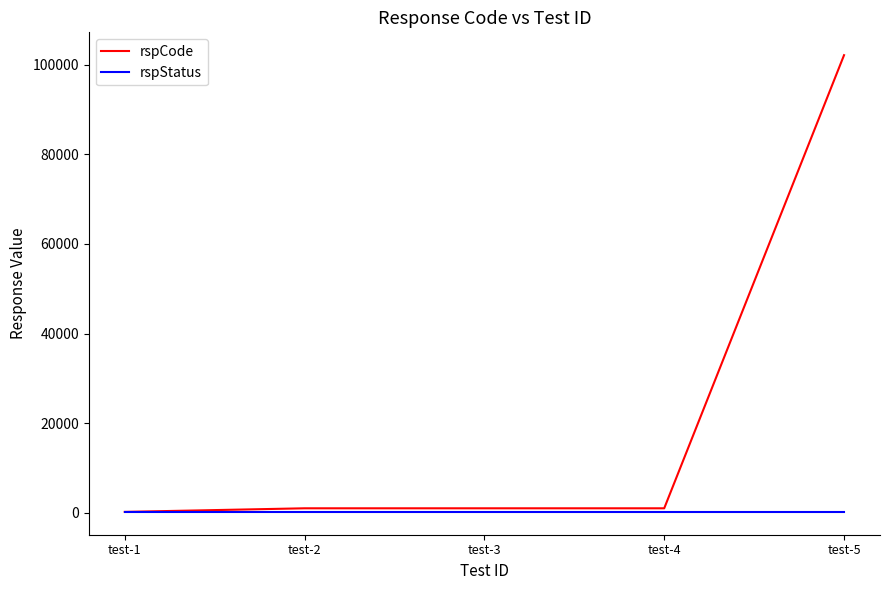

Which series has the widest spread of values?

rspCode